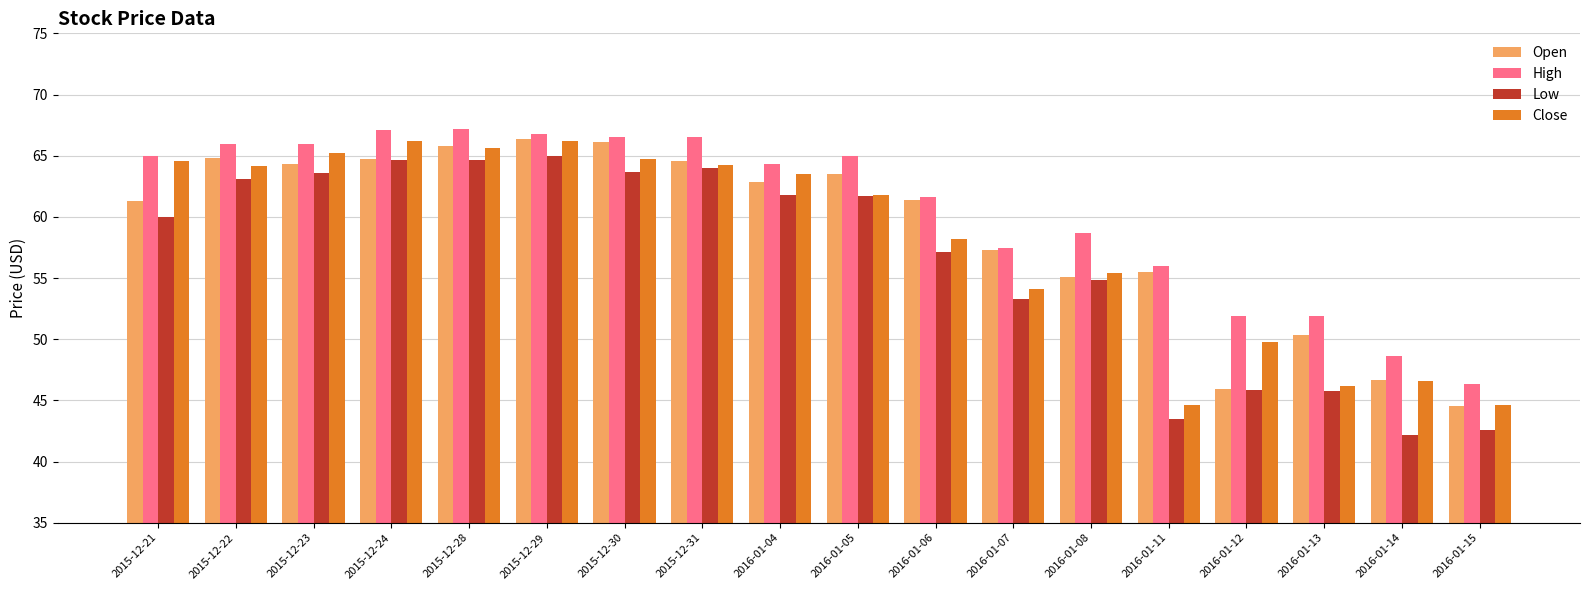

What is the value of the Open bar at the 7th from the left?

66.2